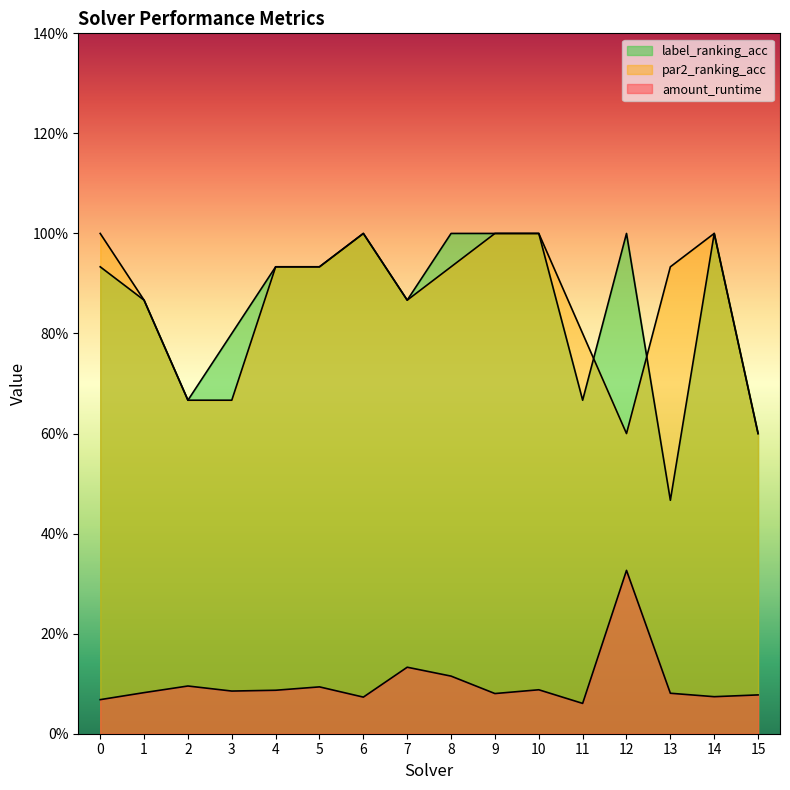

Which series has the widest spread of values?

label_ranking_acc